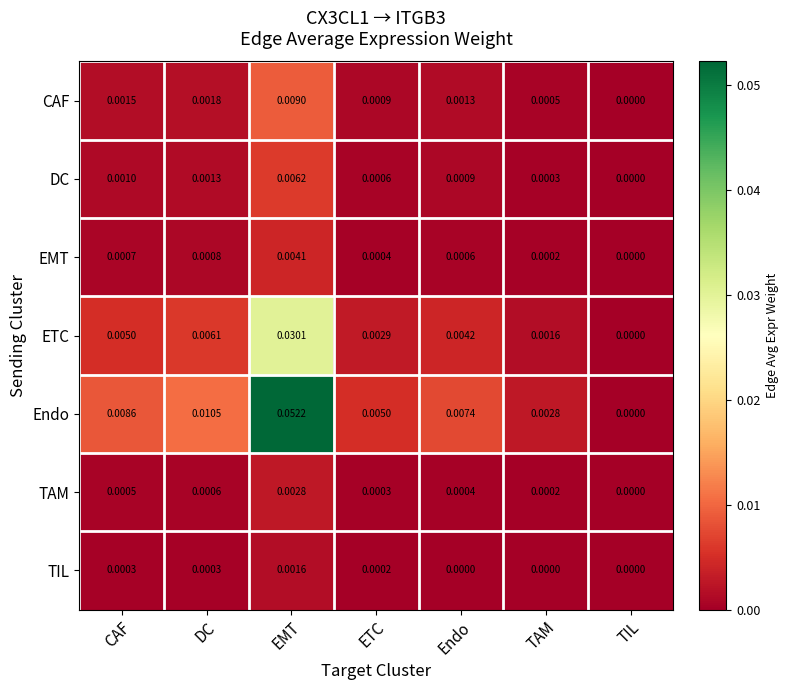

Which series has the largest total across all categories?

Endo